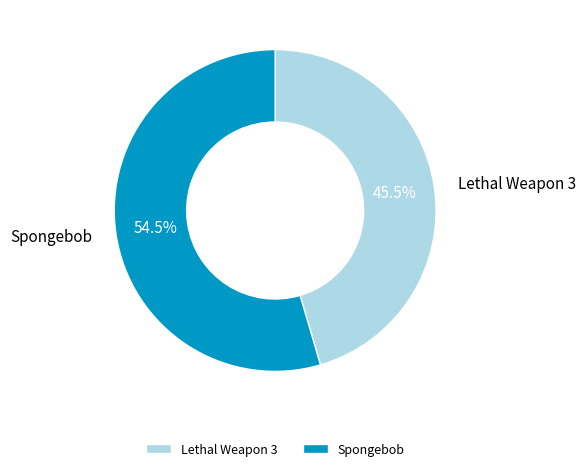

Is it true that Lethal Weapon 3 is 58% of the pie?

False